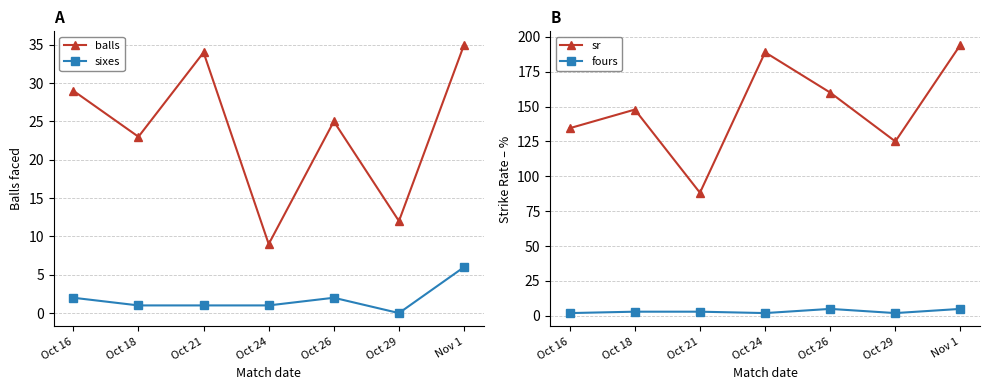

At which category does balls reach its first local valley?

Oct 18